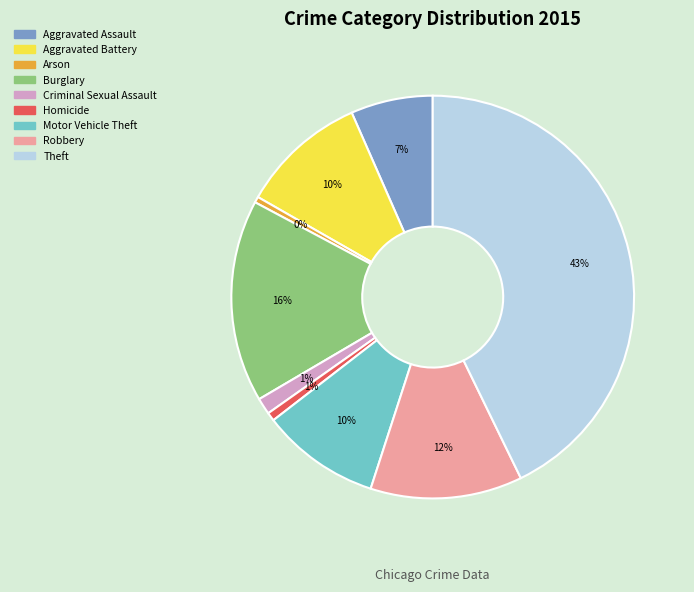

Count the number of slices in the pie.

9